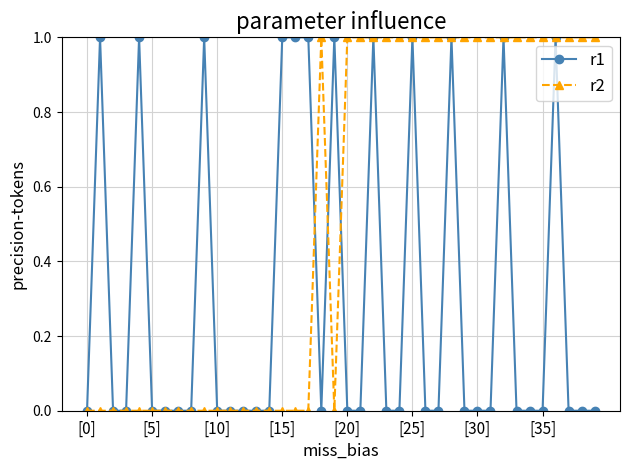

List the series in order of their overall mean, highest first.

r2, r1